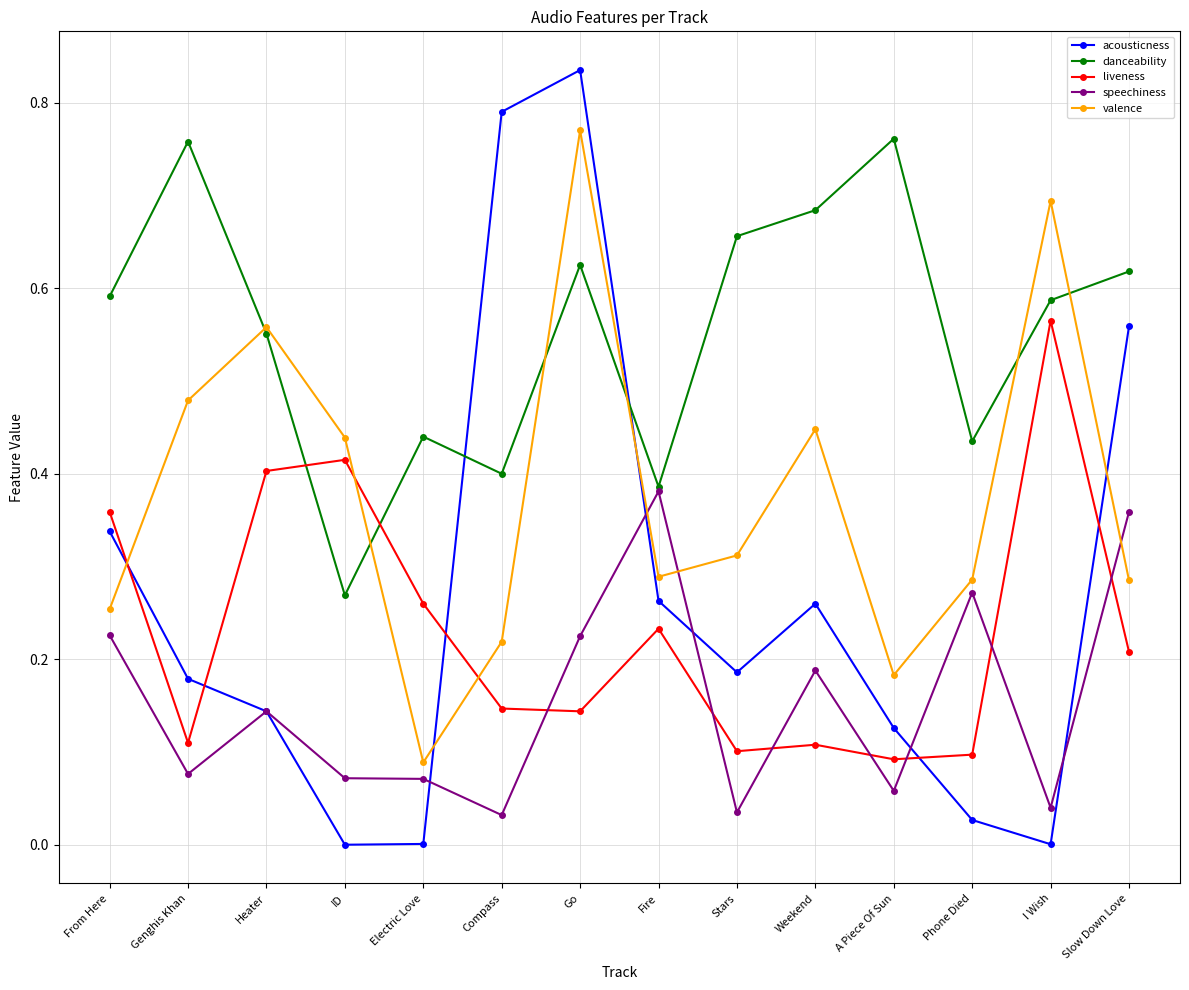

At how many categories does at least one series exceed 0?

14